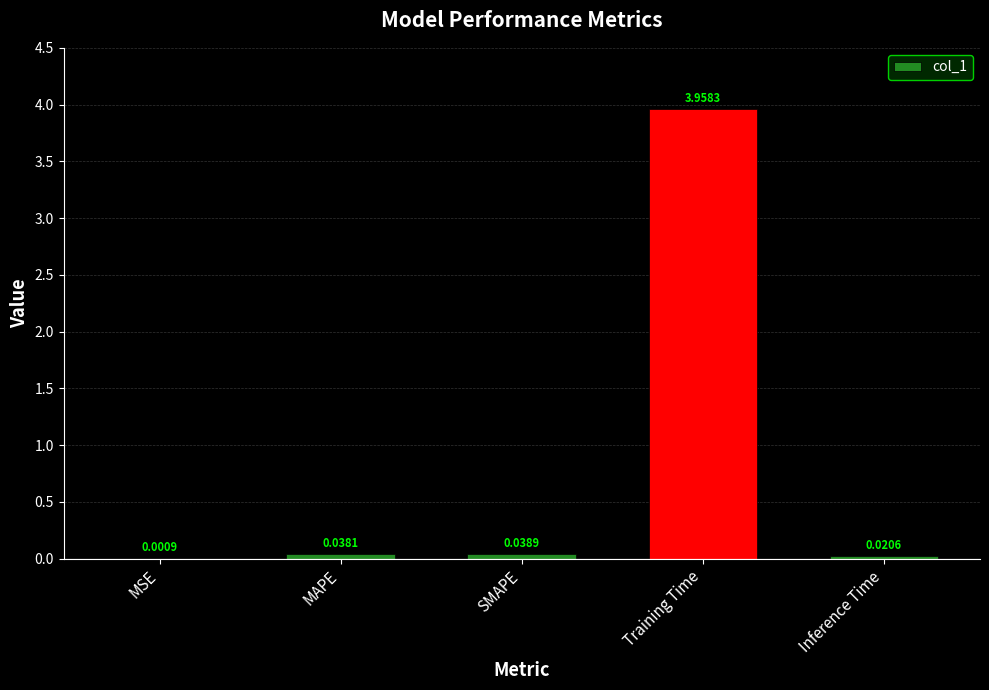

What is the sum of all values?

4.1